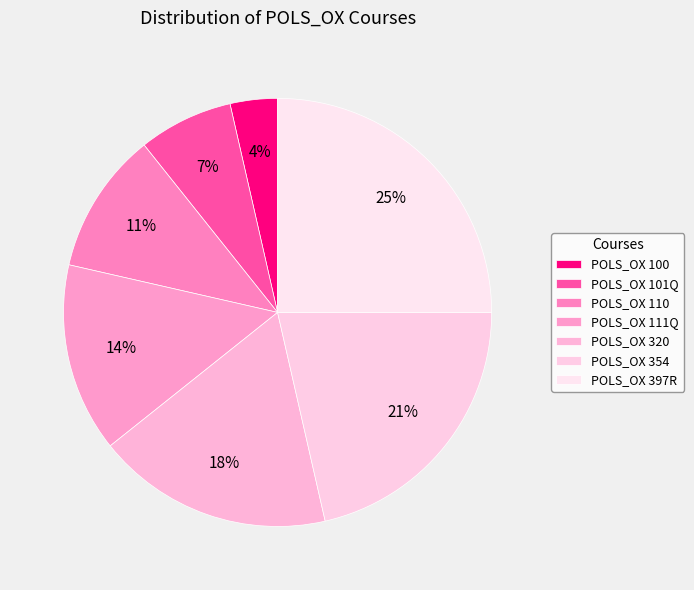

What is the ratio of the value at POLS_OX 111Q to the value at POLS_OX 110?

1.3